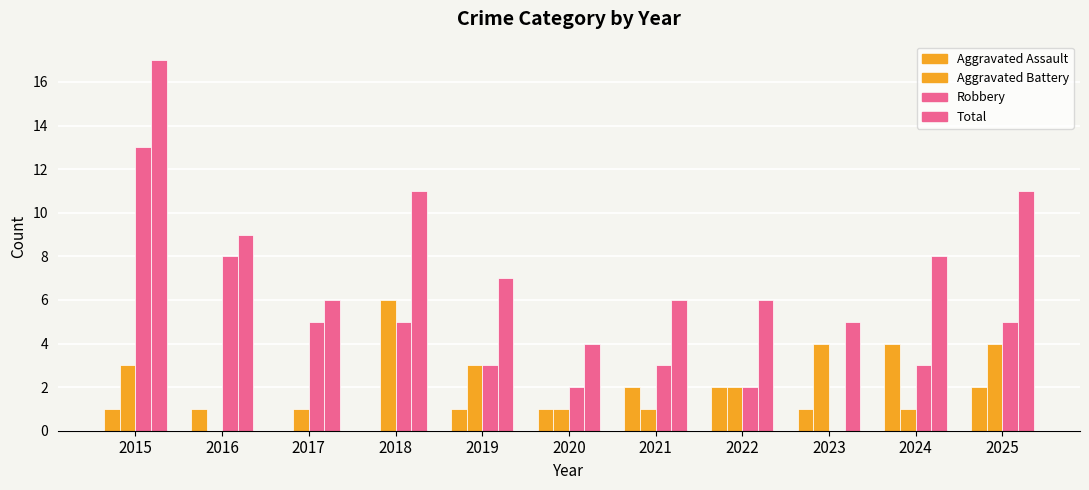

Reading right to left, extract all data points from this chart.

Aggravated Assault: 2025=2	2024=4	2023=1	2022=2	2021=2	2020=1	2019=1	2018=0	2017=0	2016=1	2015=1
Aggravated Battery: 2025=4	2024=1	2023=4	2022=2	2021=1	2020=1	2019=3	2018=6	2017=1	2016=0	2015=3
Robbery: 2025=5	2024=3	2023=0	2022=2	2021=3	2020=2	2019=3	2018=5	2017=5	2016=8	2015=13
Total: 2025=11	2024=8	2023=5	2022=6	2021=6	2020=4	2019=7	2018=11	2017=6	2016=9	2015=17